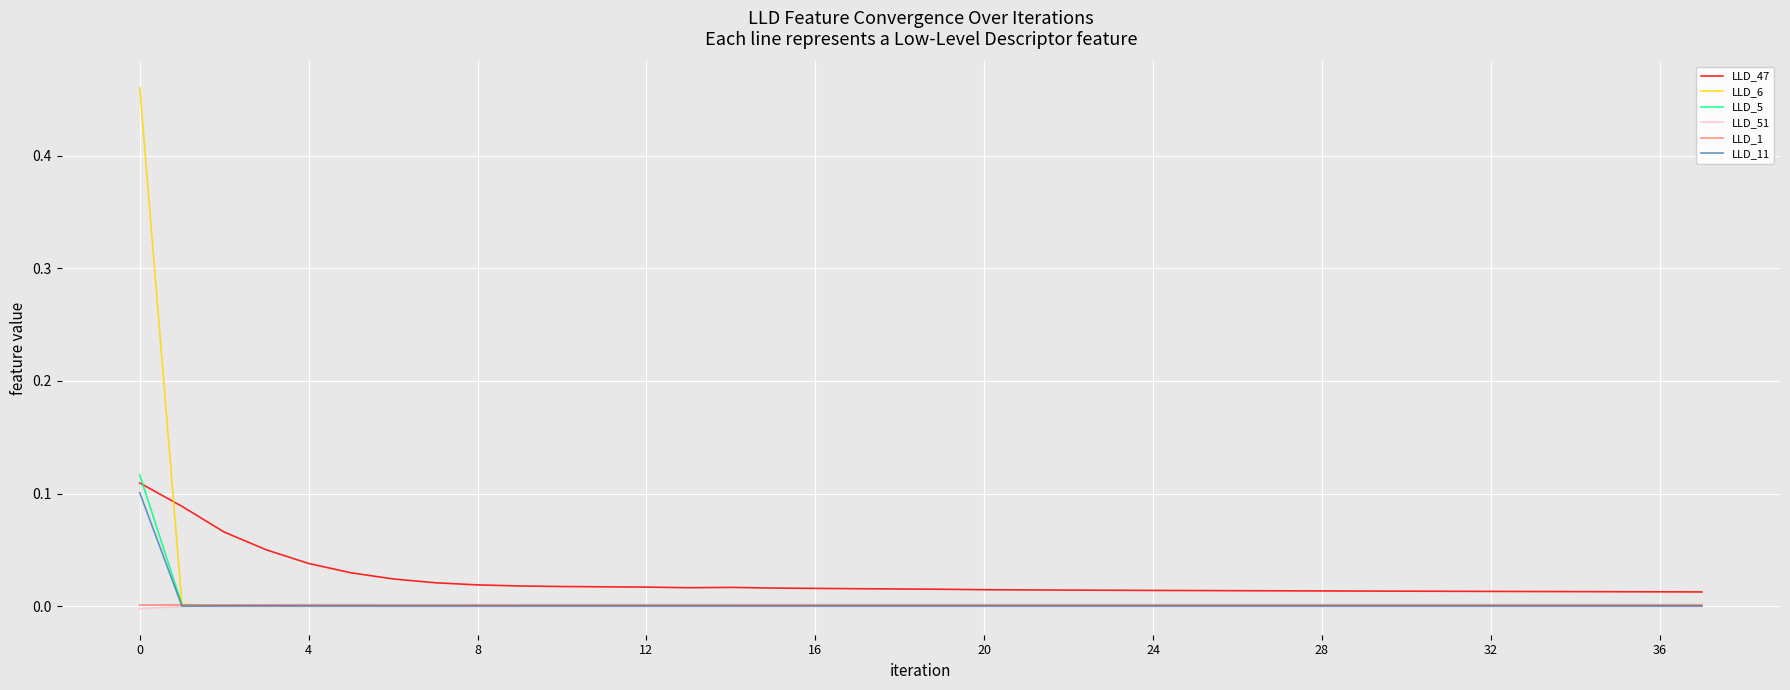

True or false: LLD_1 and LLD_47 cross at least once.

False